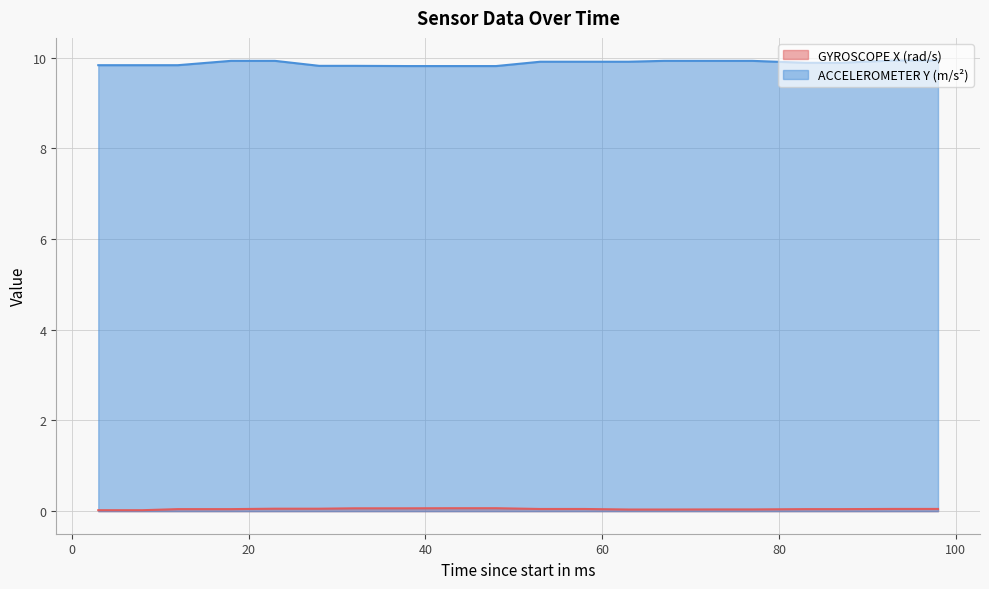

The GYROSCOPE X (rad/s) series shows 0.0 at 18. True or false?

True